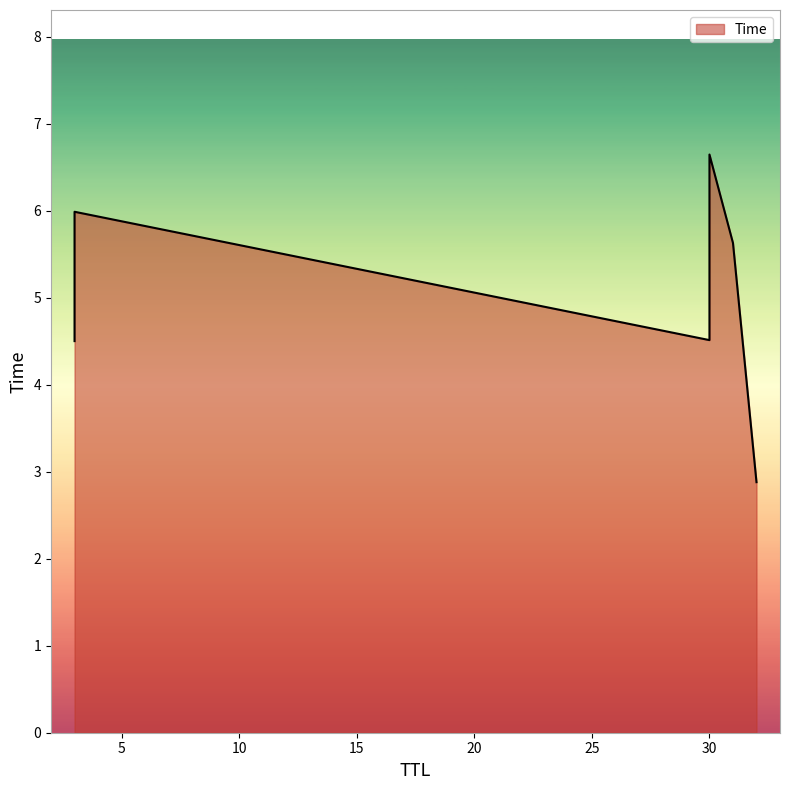

Does the chart have visible grid lines?

No